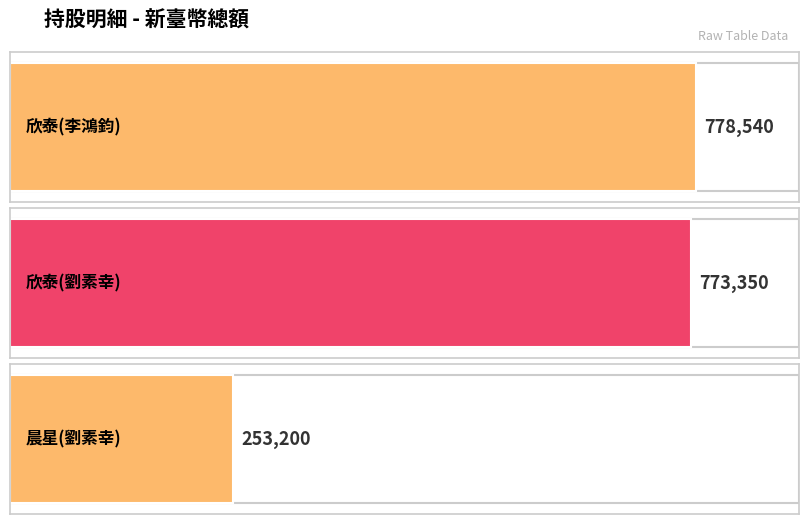

Rank the categories by value from lowest to highest.

晨星半導體股份有限公司
劉素幸, 欣泰石油氣股份有限公司
劉素幸, 欣泰石油氣股份有限公司
李鴻鈞